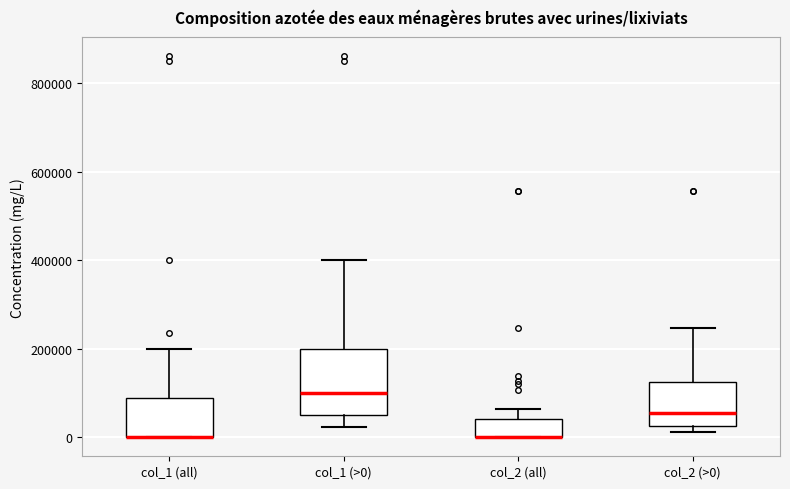

Which box is the tallest, from its lower edge to its upper edge?

col_1 (>0)